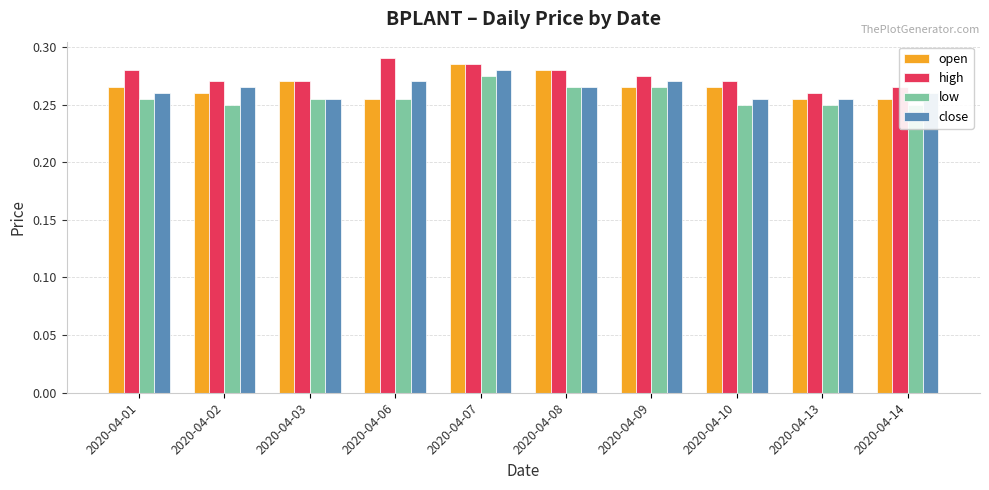

How many groups of bars are there?

10